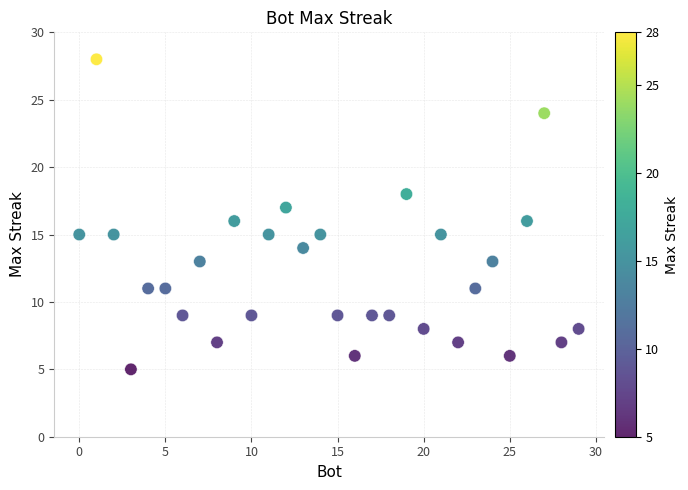

What is the range of Y values (max minus min)?

23